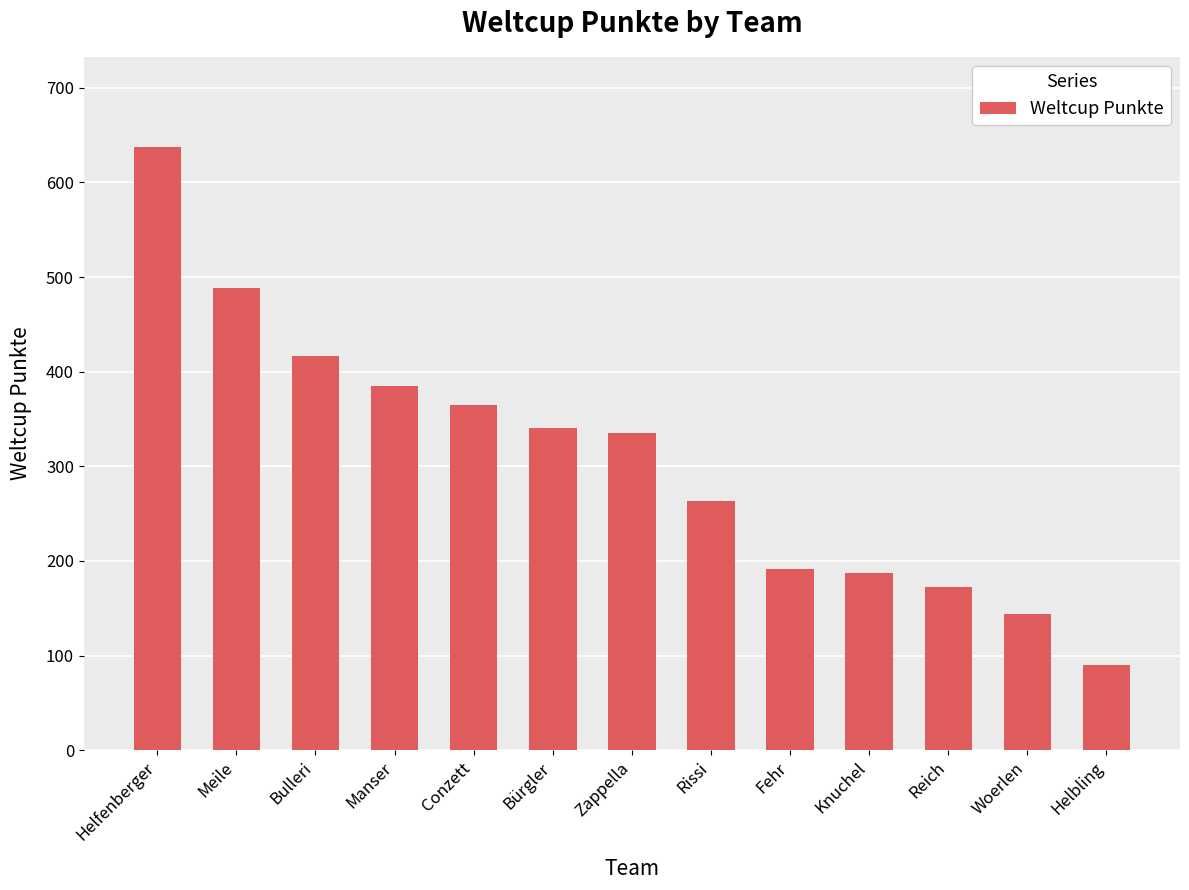

Does the chart contain stacked bars?

No